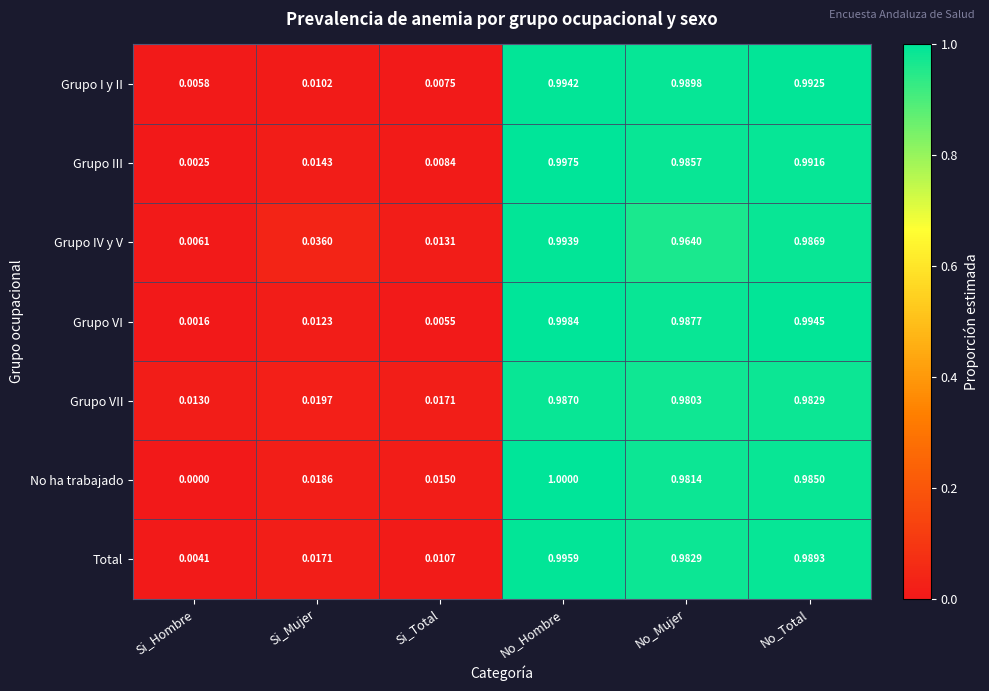

Rank the series by their maximum value, from lowest to highest.

Grupo VII, Grupo IV y V, Grupo I y II, Total, Grupo III, Grupo VI, No ha trabajado